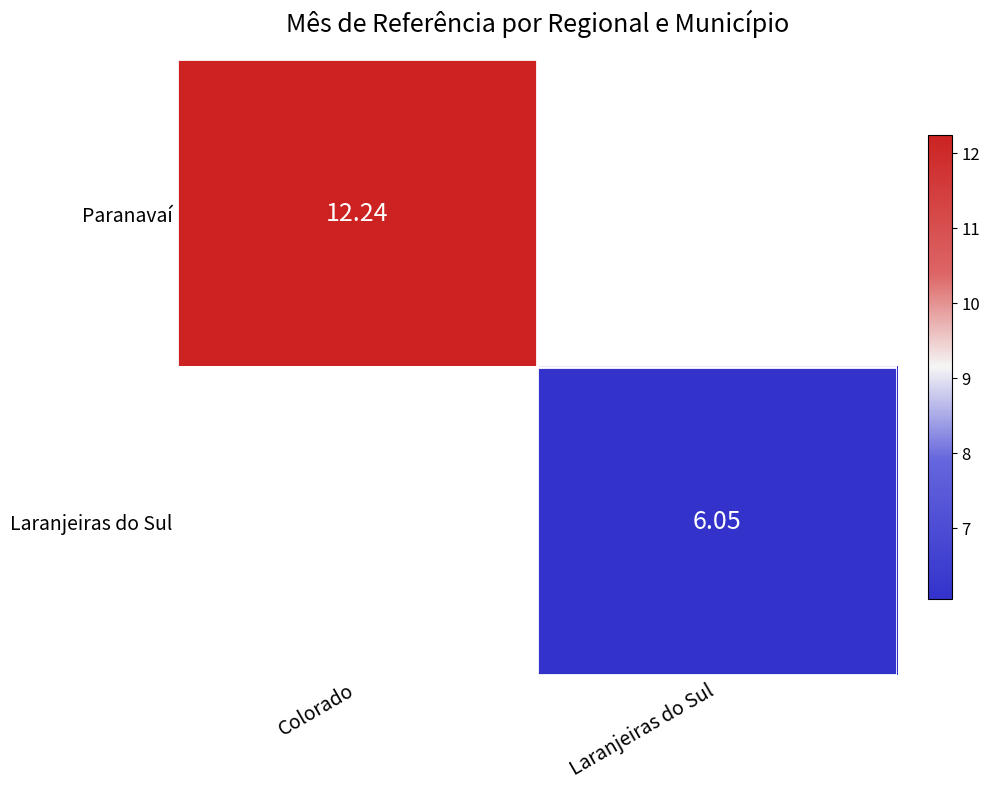

List the series in order of their overall mean, highest first.

Paranavaí, Laranjeiras do Sul